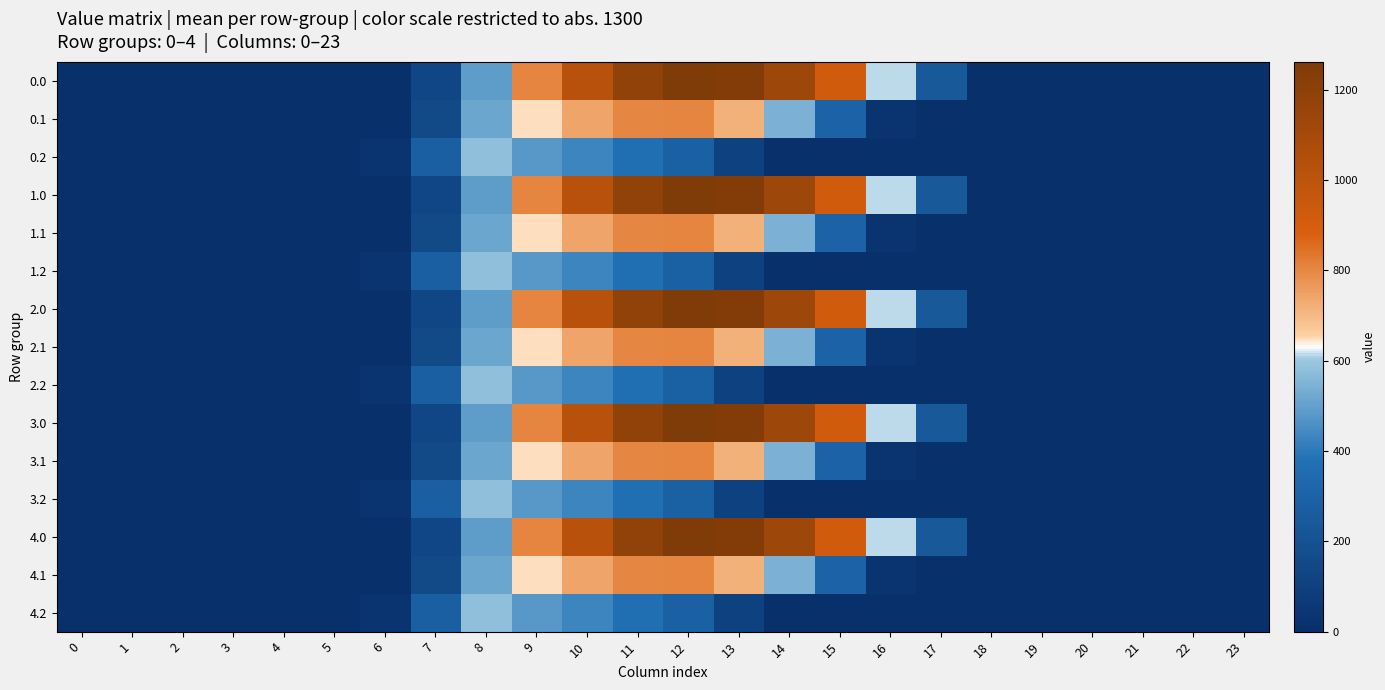

What is the total value across all series at 12?

11790.1